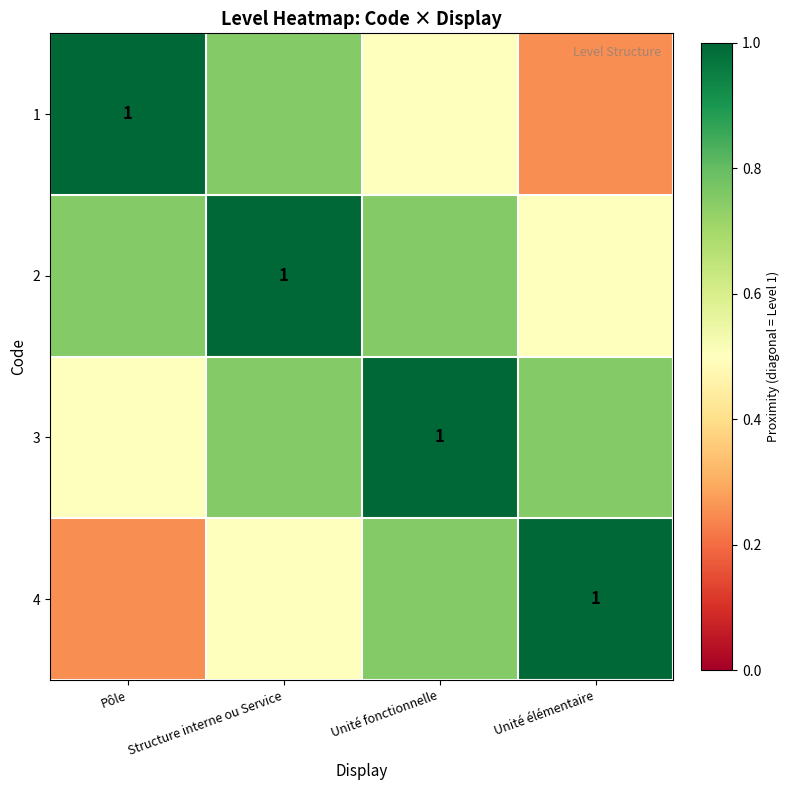

Between Pôle and Structure interne ou Service, which is larger?

Pôle